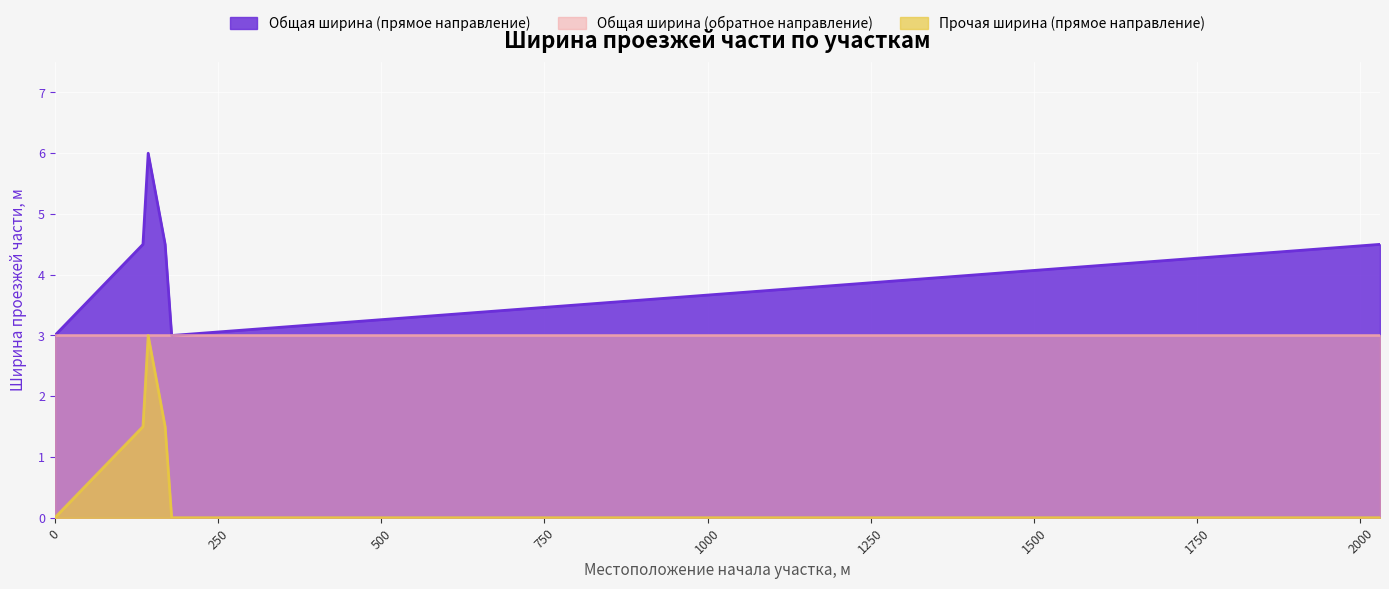

Which series changed the most between 169 and 2030?

Прочая ширина (прямое направление)